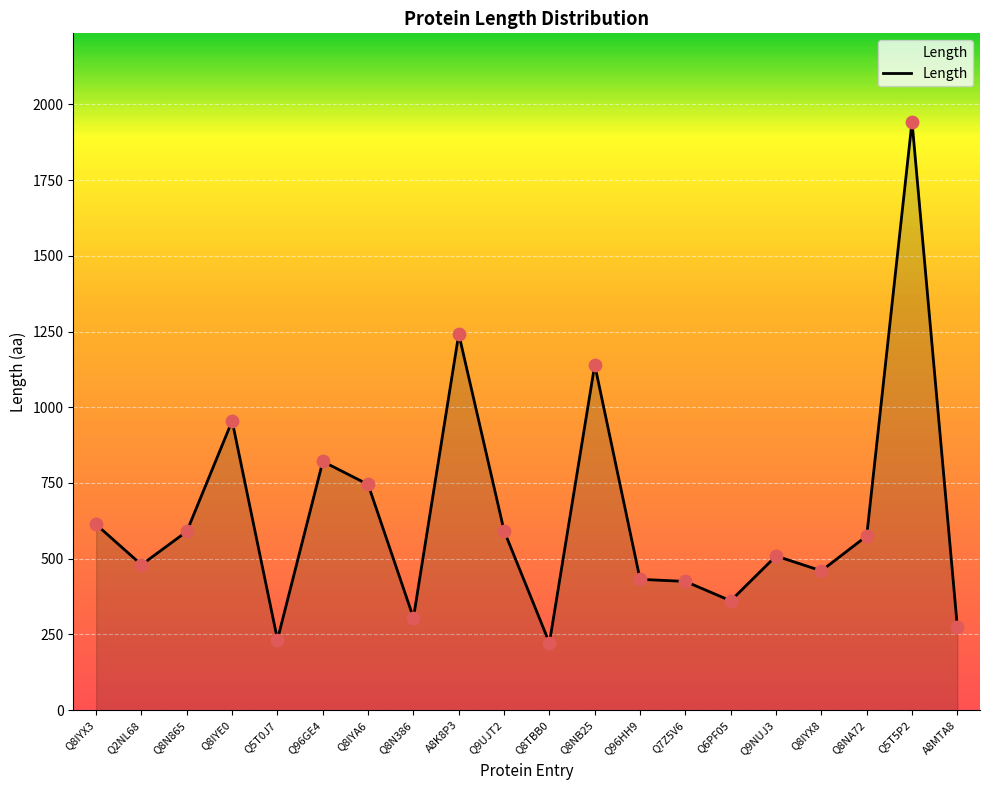

What is the change in value from Q9UJT2 to Q6PF05?

-231